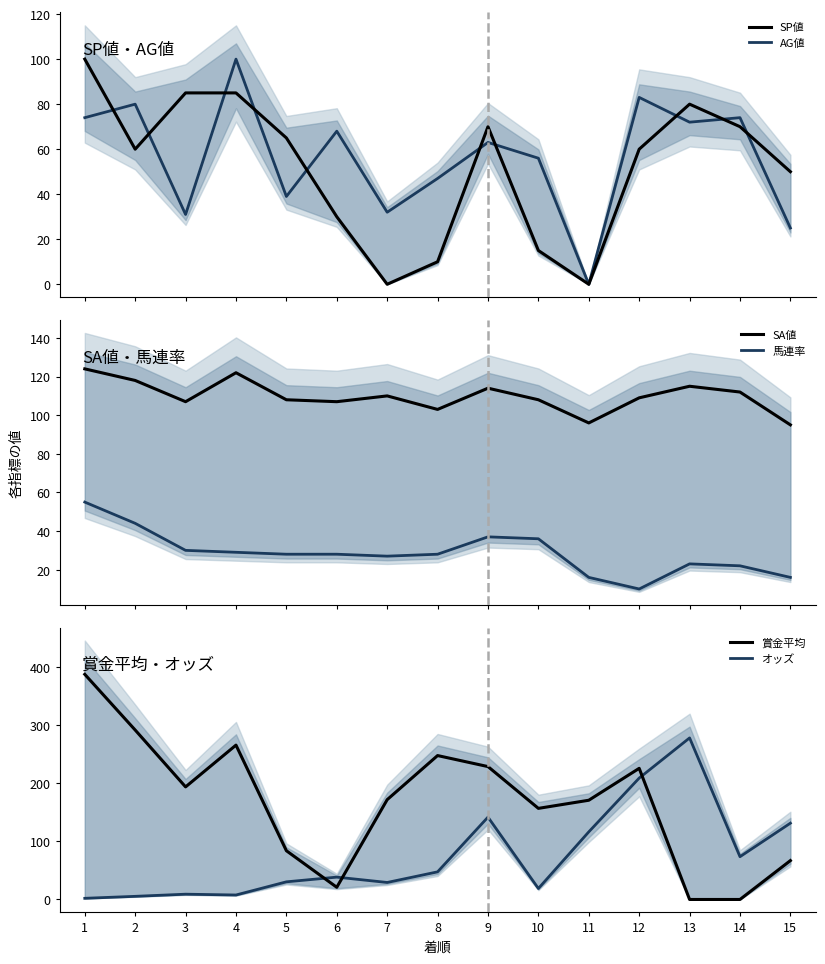

How many data points in 馬連率 are above 28?

6